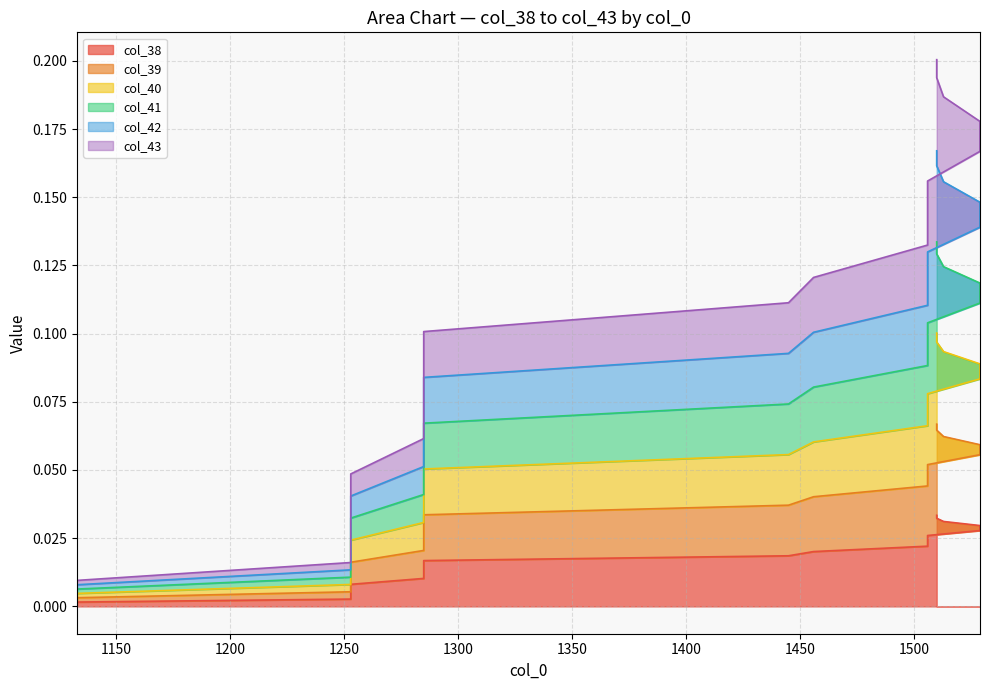

What is the sum of the col_40 values at 1510 and 1510?

0.1